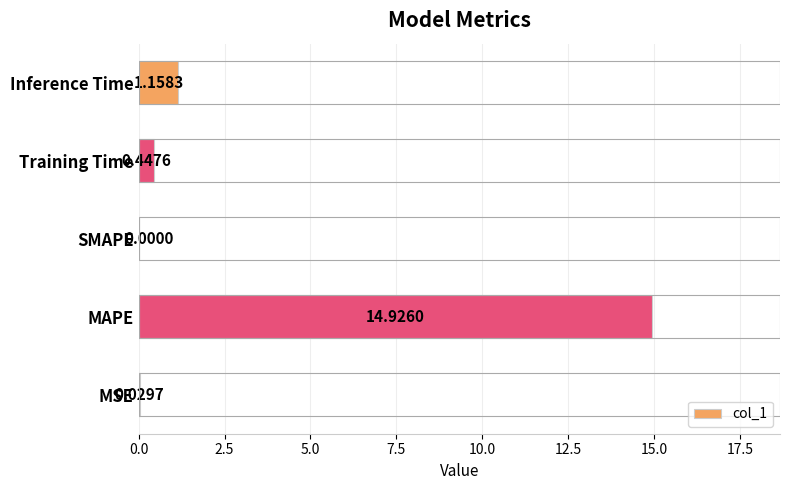

At which label is the value closest to 7?

Inference Time